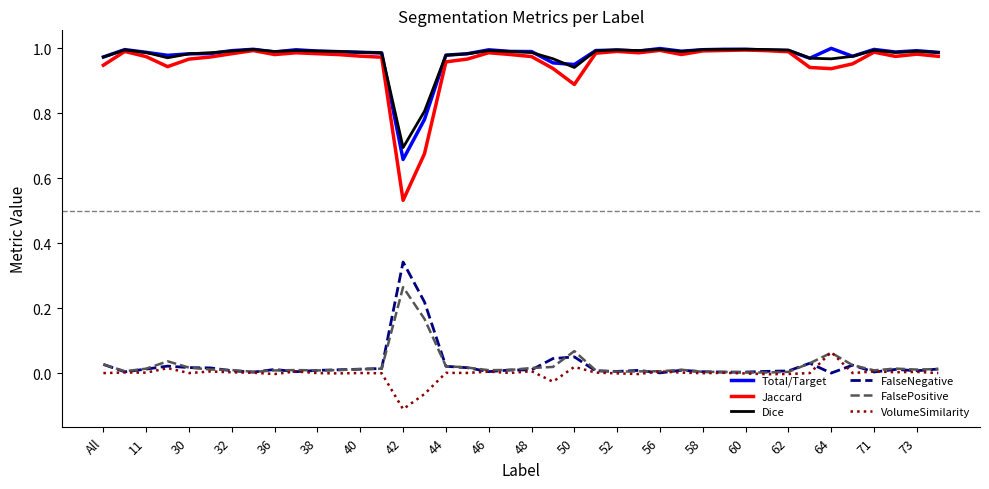

Which series has the widest spread of values?

Jaccard